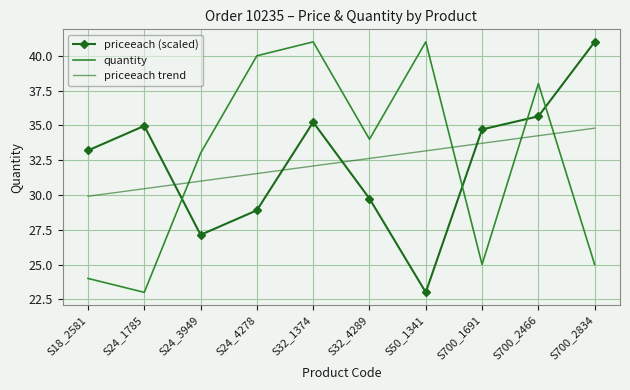

What is the minimum value shown in the chart?

23.0